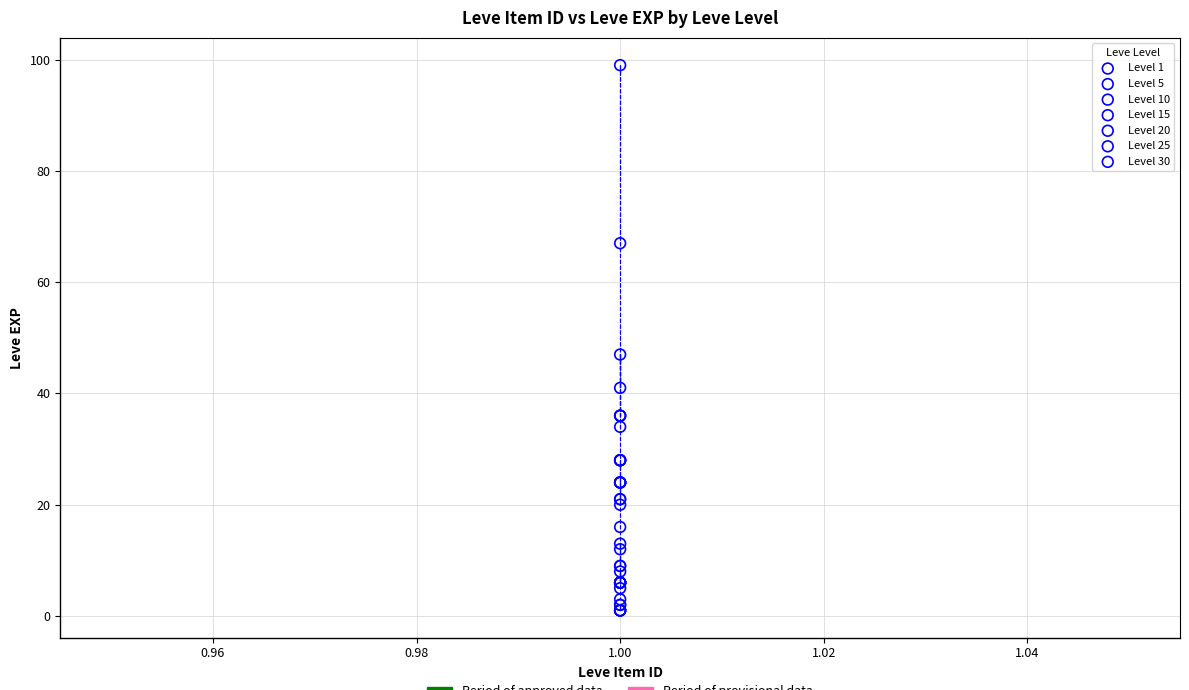

Which series reaches the maximum Y coordinate?

Level 30